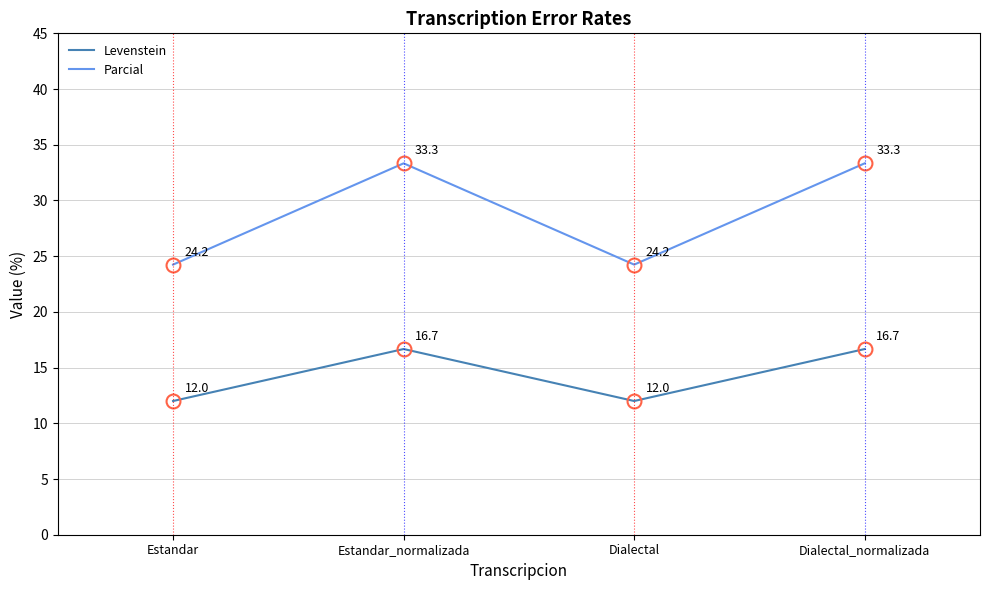

What position from the left is Estandar_normalizada?

2